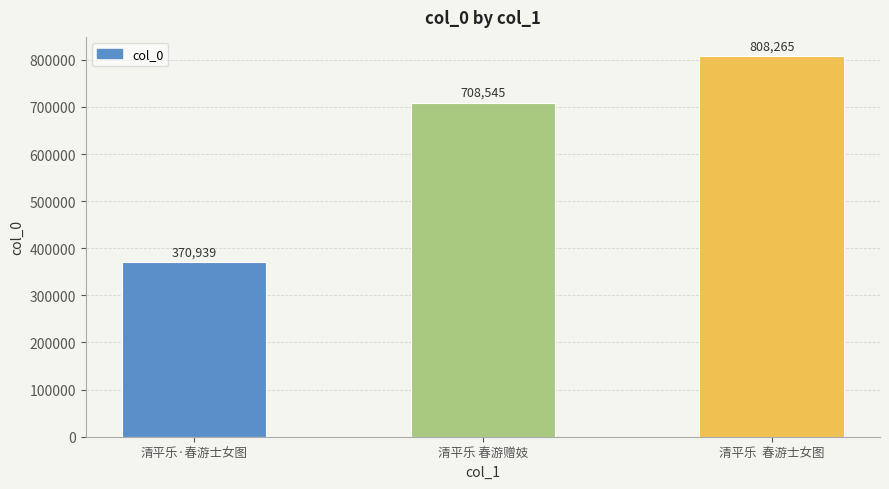

Which has a higher value, 清平乐·春游士女图 or 清平乐 春游赠妓?

清平乐 春游赠妓